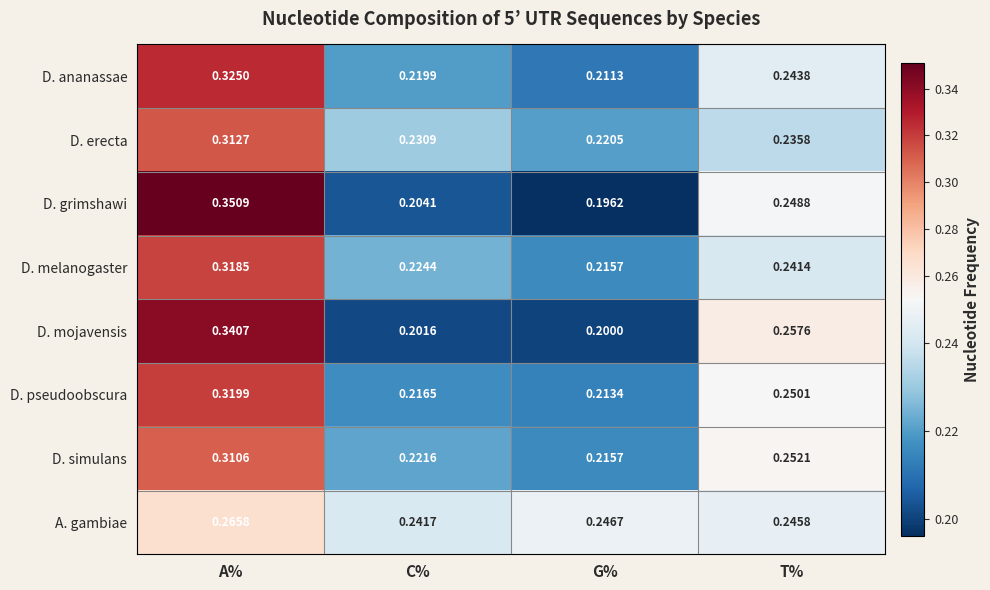

At which category is the sum across all series the highest?

A%